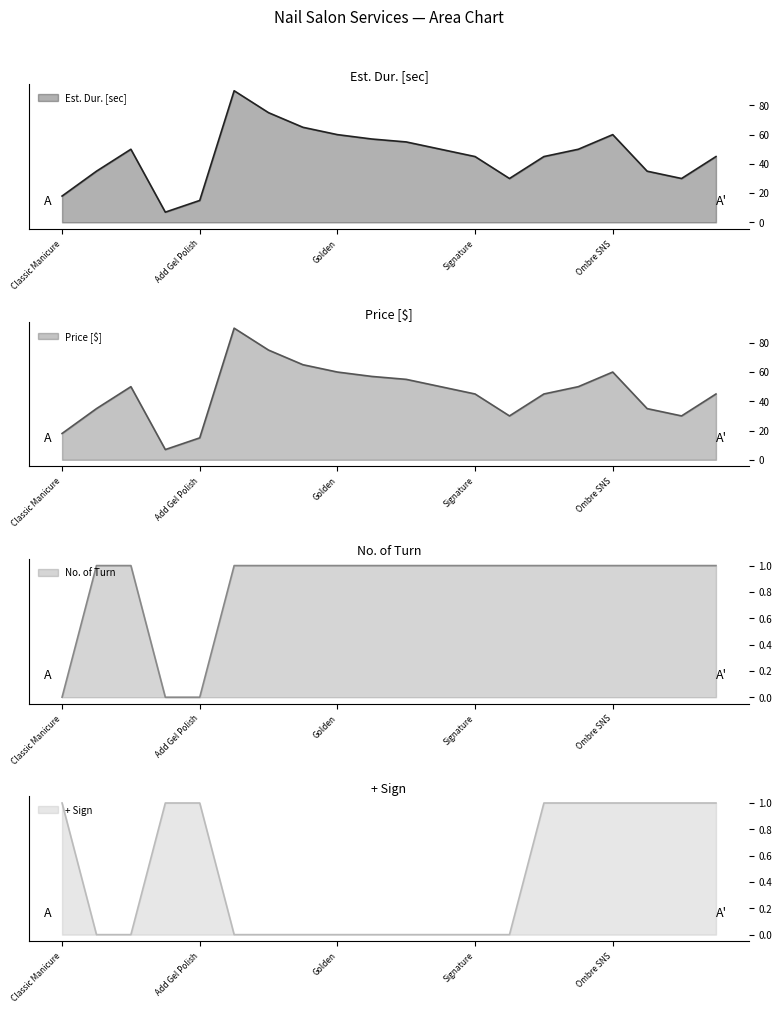

What is the maximum value shown in the chart?

90